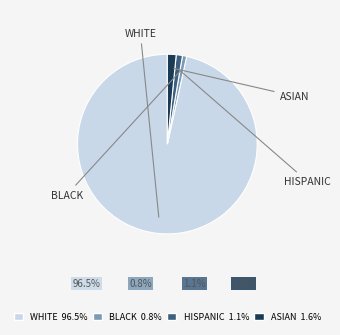

Is there a majority slice in this chart?

Yes